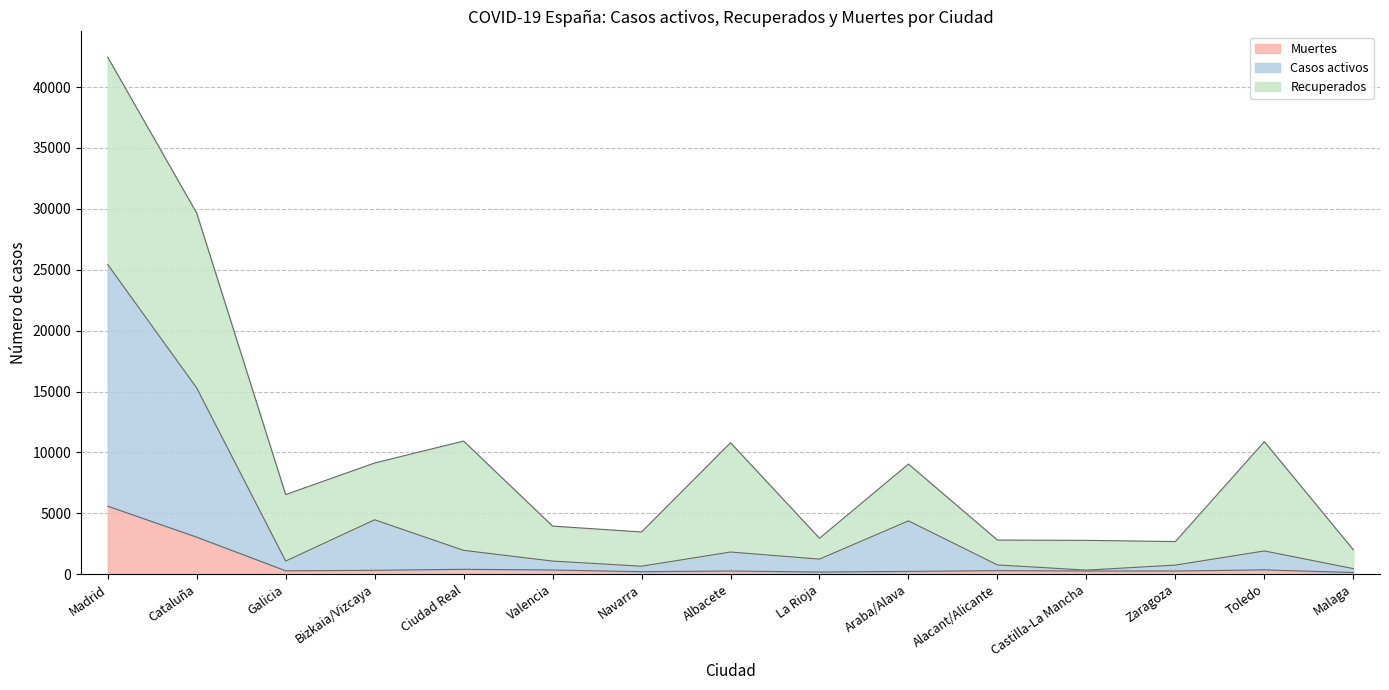

How many interior local valleys does the Muertes series have?

3